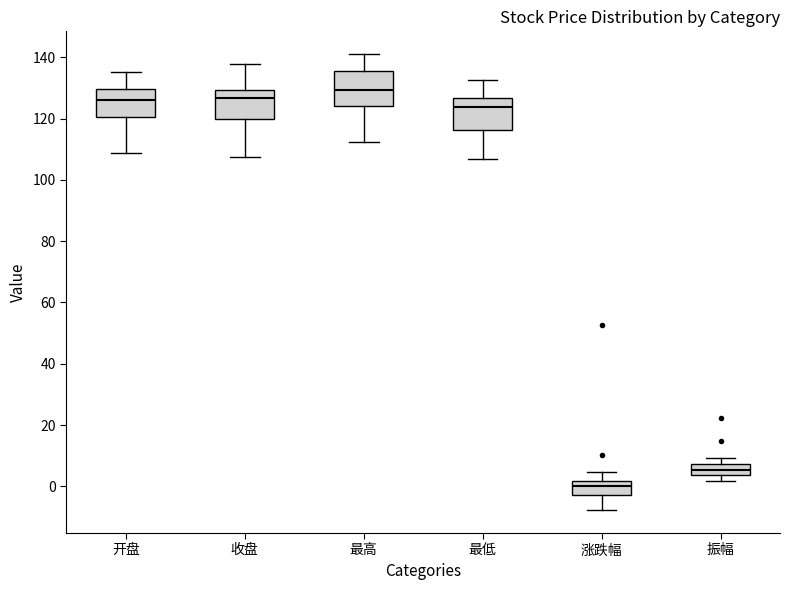

Reading left to right, read every box against the y-axis: the position of its median line, the range the box covers, and the ends of its whiskers. The values are not printed on the chart, so give them approximately, as read against the axis.

开盘: median 126, box 120 to 130, whiskers 108 to 136
收盘: median 126, box 120 to 130, whiskers 108 to 138
最高: median 130, box 124 to 136, whiskers 112 to 142
最低: median 124, box 116 to 126, whiskers 106 to 132
涨跌幅: median 0, box -2 to 2, whiskers -8 to 4
振幅: median 6, box 4 to 8, whiskers 2 to 10